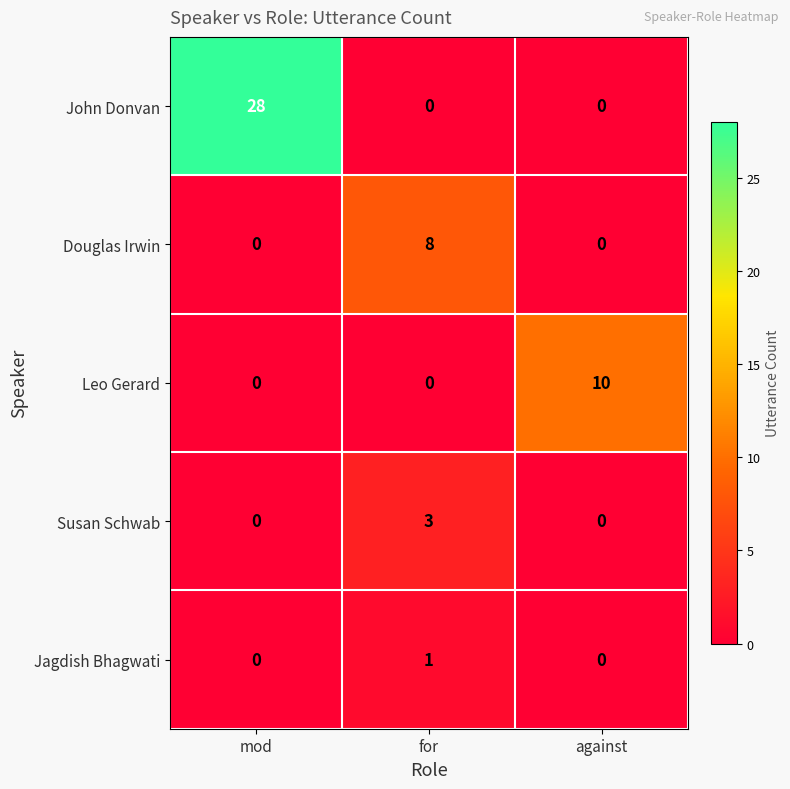

What is the spread (max minus min) of values at against?

10